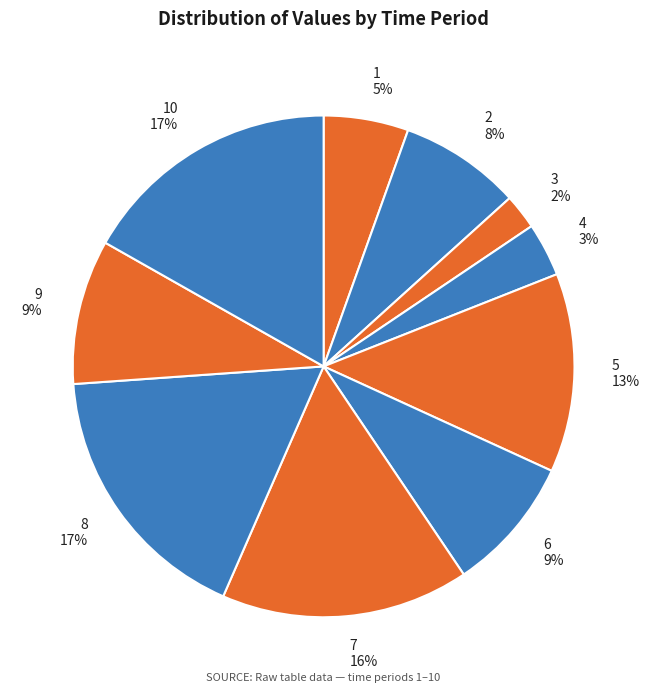

What is the smallest slice in the pie chart?

3